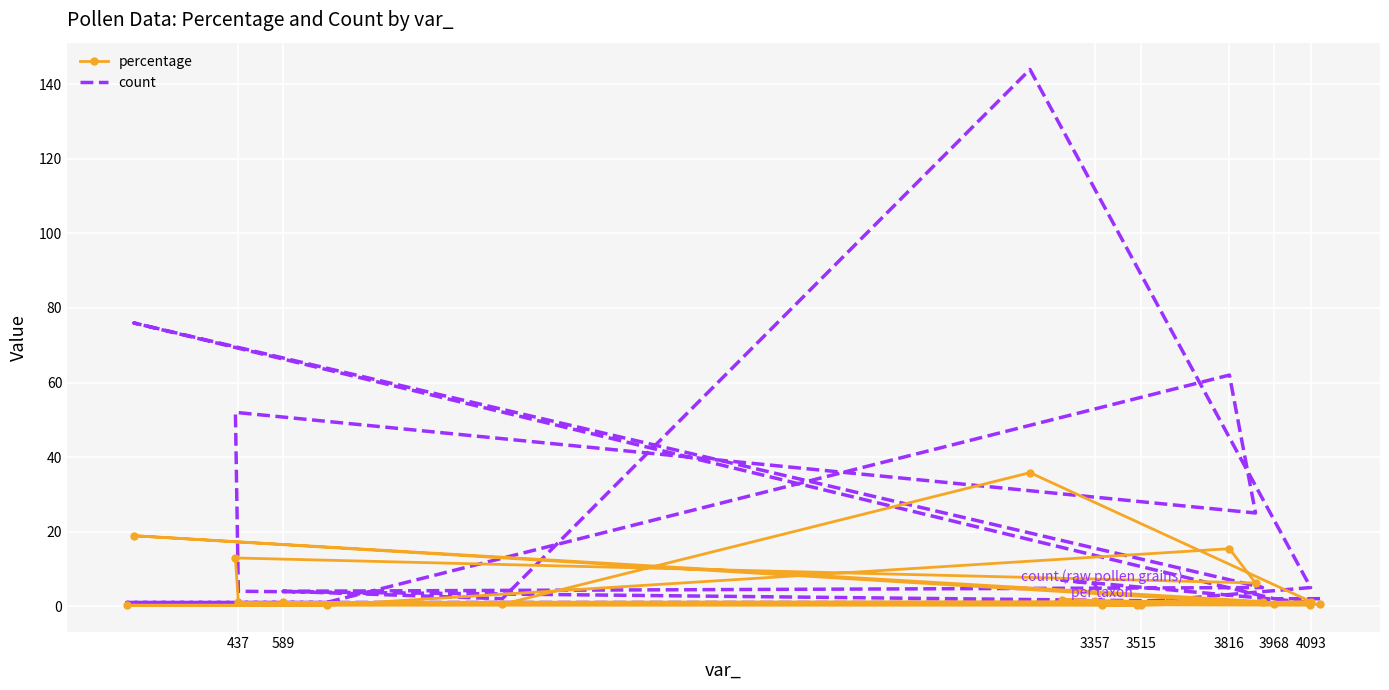

What is the approximate value of percentage at 437?

1.0